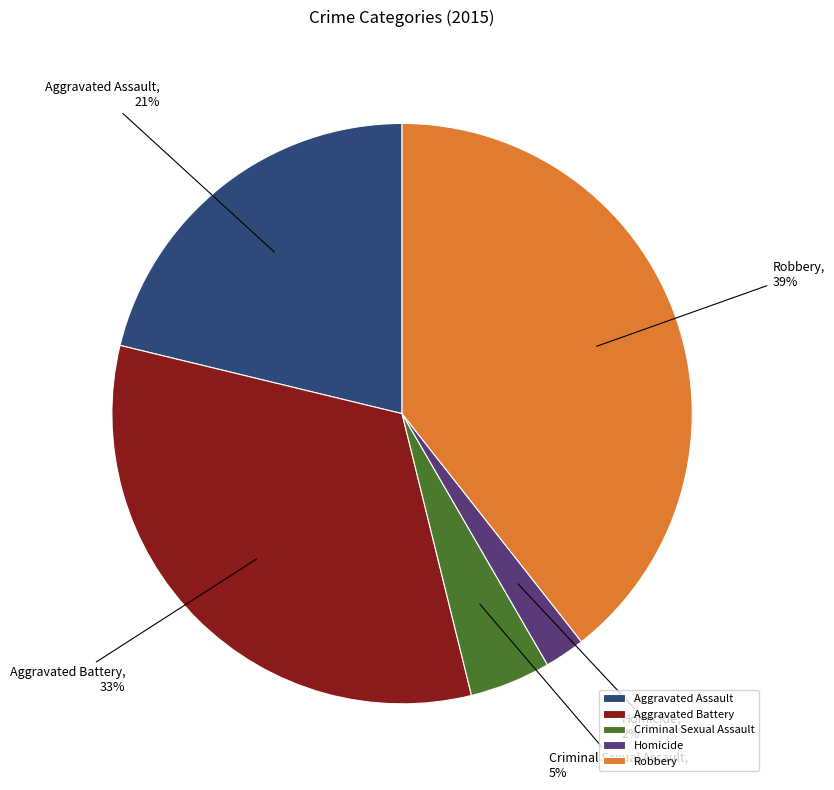

Which category has the smallest portion of the pie?

Homicide